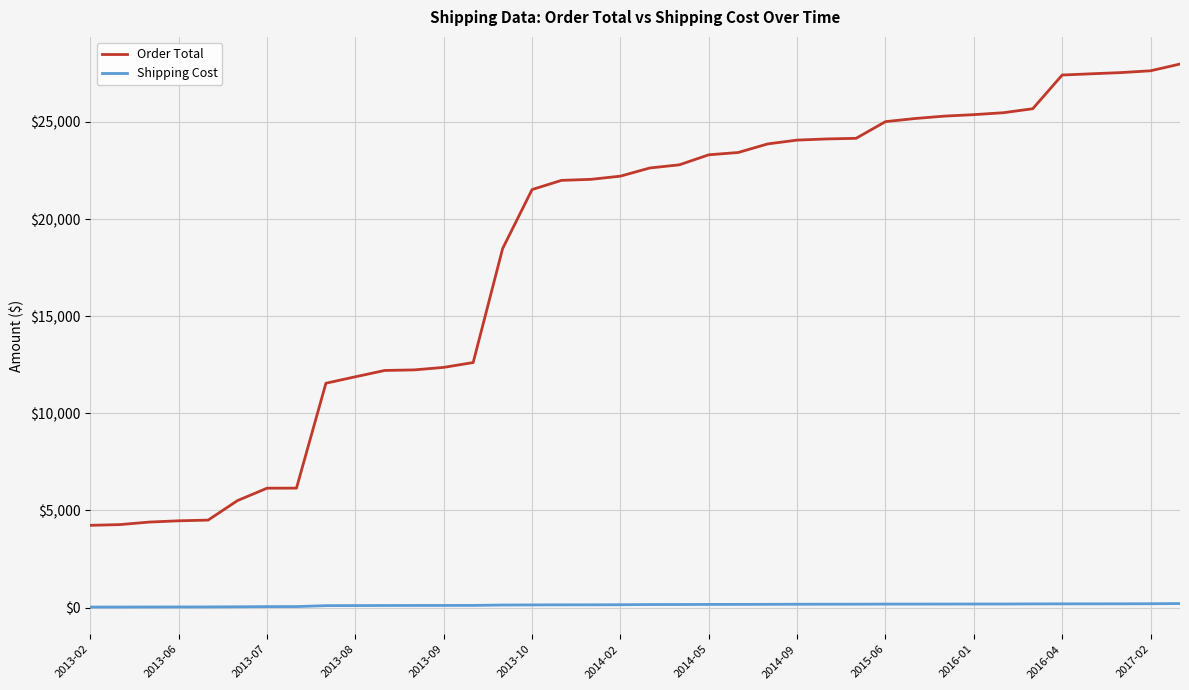

Which series has the largest range (max minus min)?

Order Total